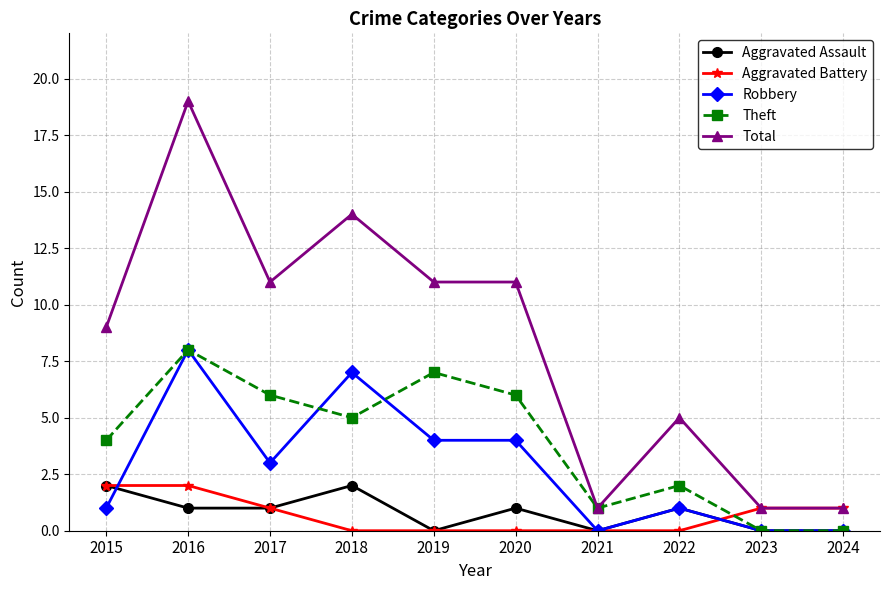

True or false: Total has more than 2 interior local peaks.

True